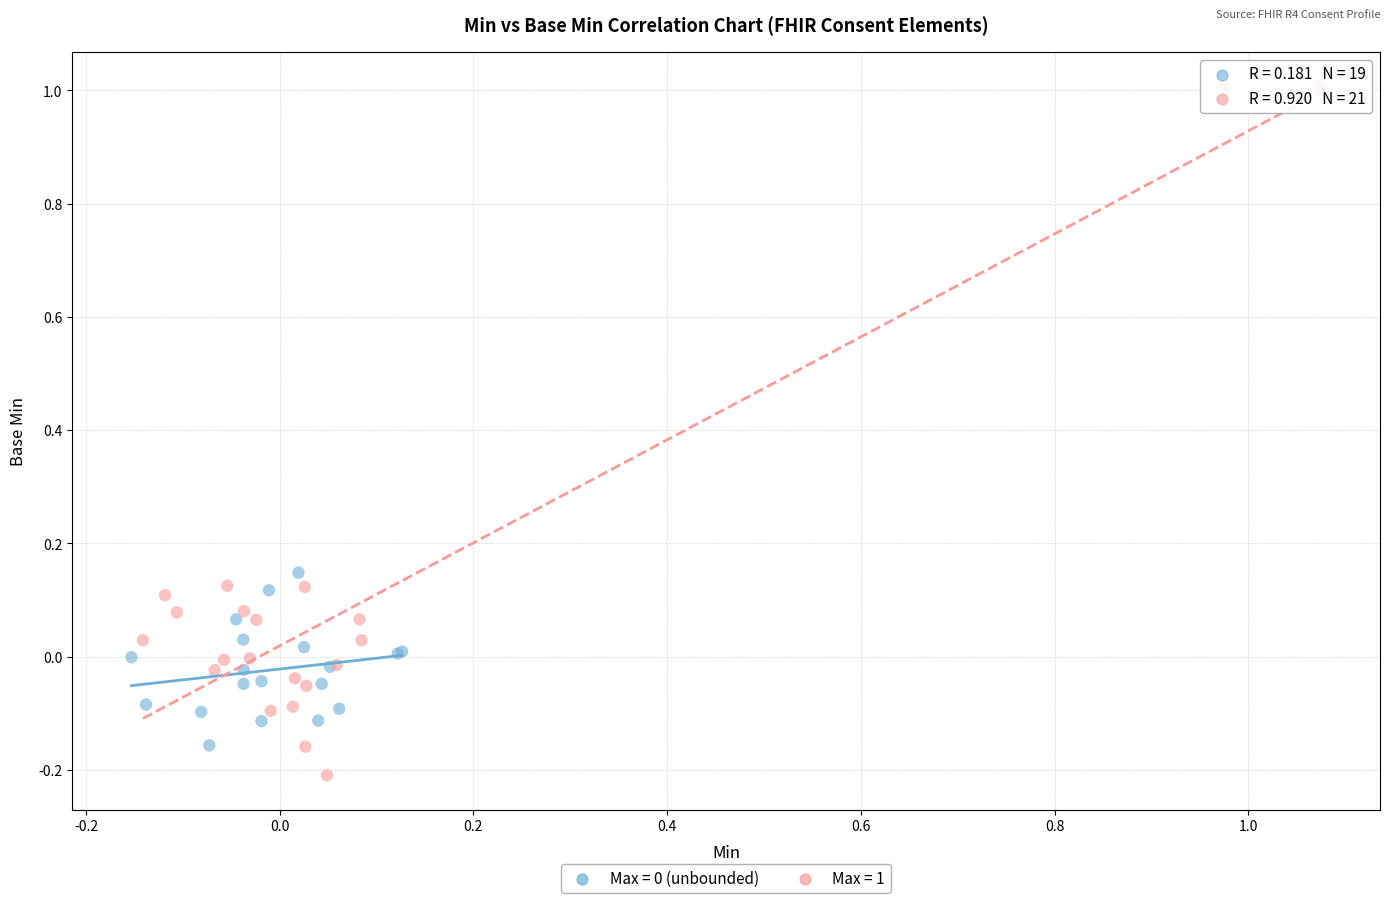

Which series reaches the maximum Y coordinate?

Max = 1